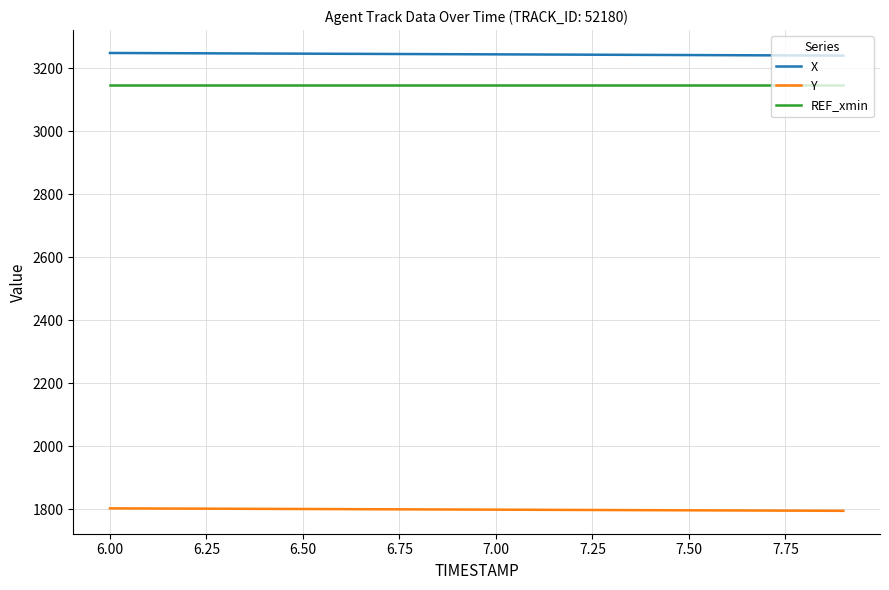

At how many categories does at least one series exceed 3197?

20